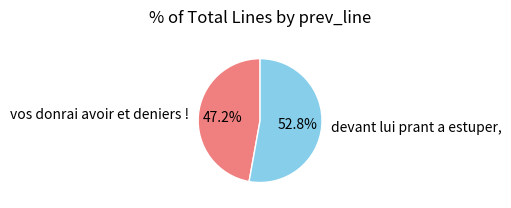

What percentage is the vos donrai avoir et deniers ! slice, to the nearest percent?

47%